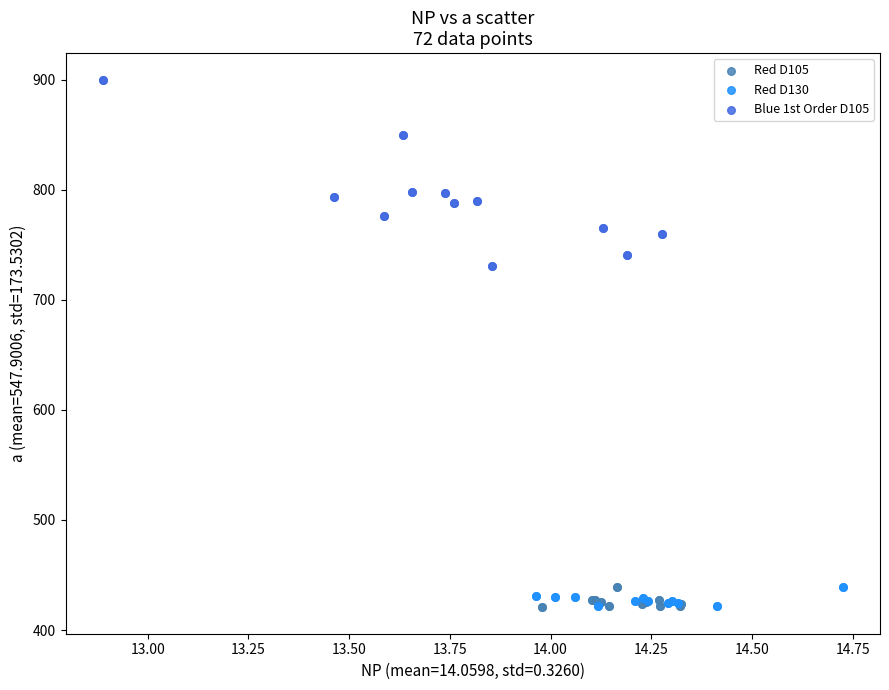

Which series contains the highest Y value?

Blue 1st Order D105